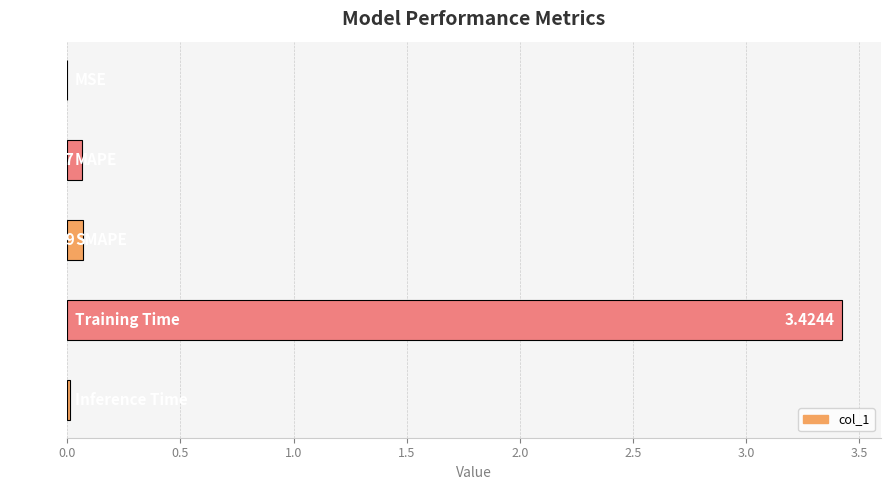

What is the sum of all values?

3.6